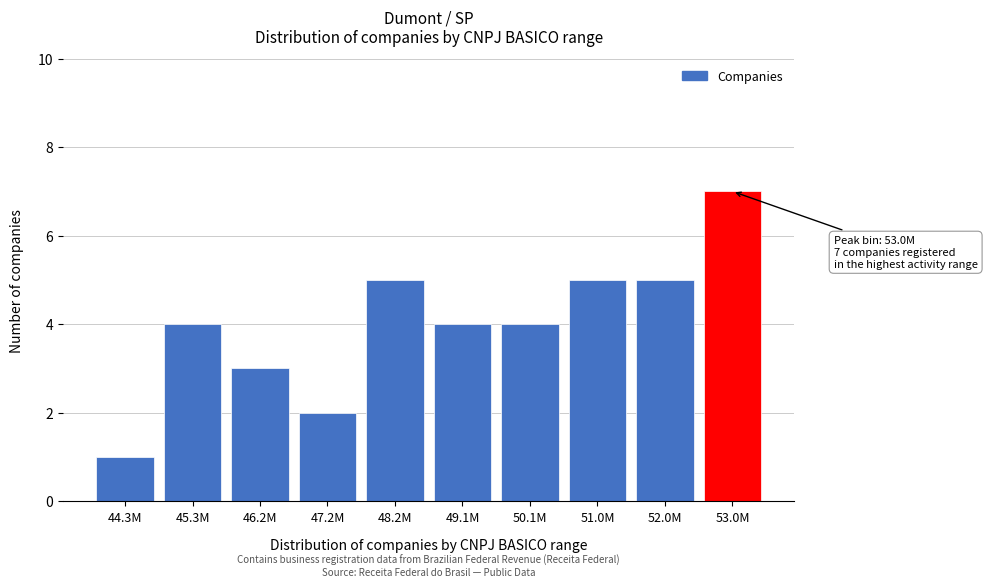

Reading left to right, list all the values displayed in this chart.

44.3M=1	45.3M=4	46.2M=3	47.2M=2	48.2M=5	49.1M=4	50.1M=4	51.0M=5	52.0M=5	53.0M=7